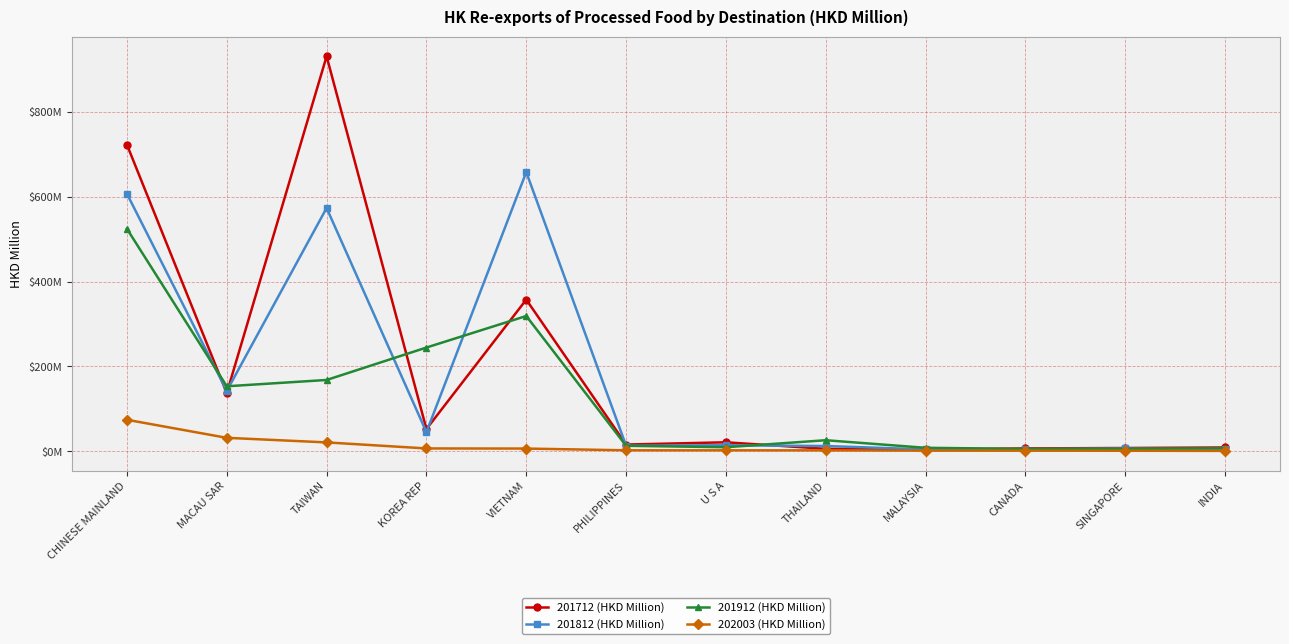

The value of 201712 (HKD Million) at VIETNAM is 357.4. True or false?

True